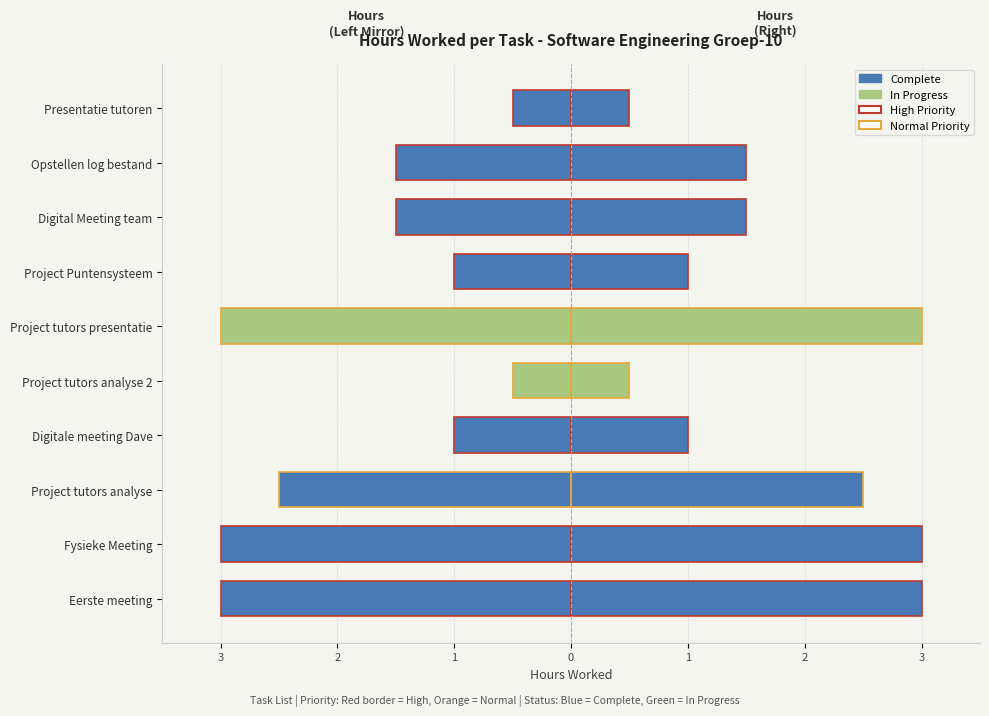

How many data points are above -1?

2